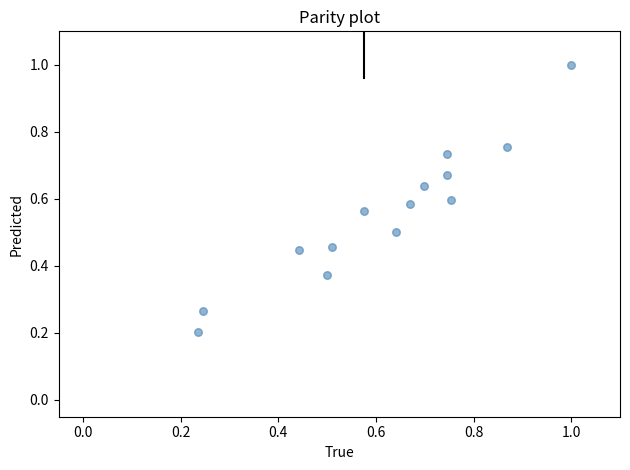

Count the number of points in this scatter plot.

14